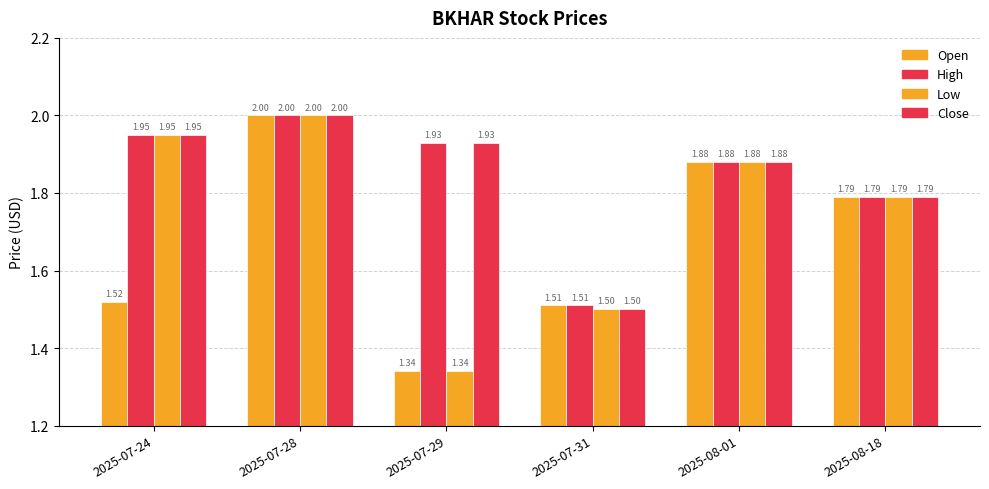

How many groups of bars are there?

6